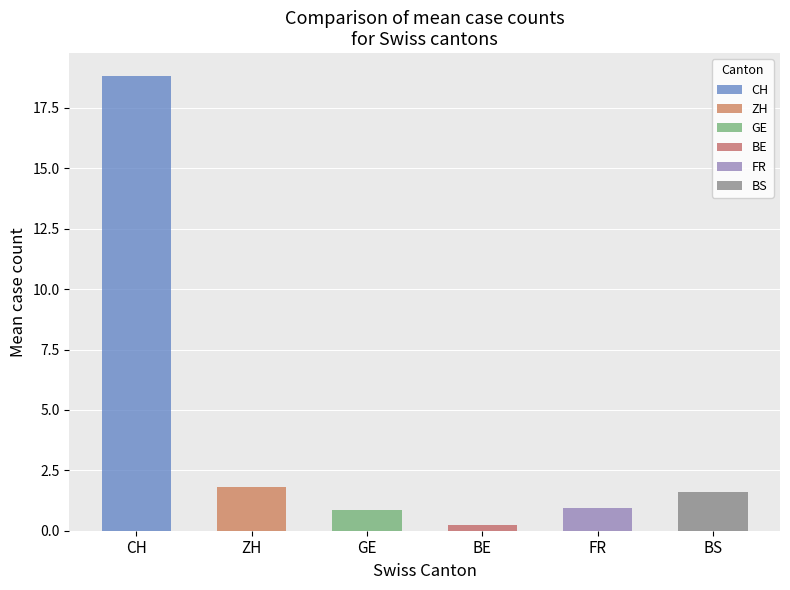

Between 4 and 10, which series saw the biggest shift?

CH